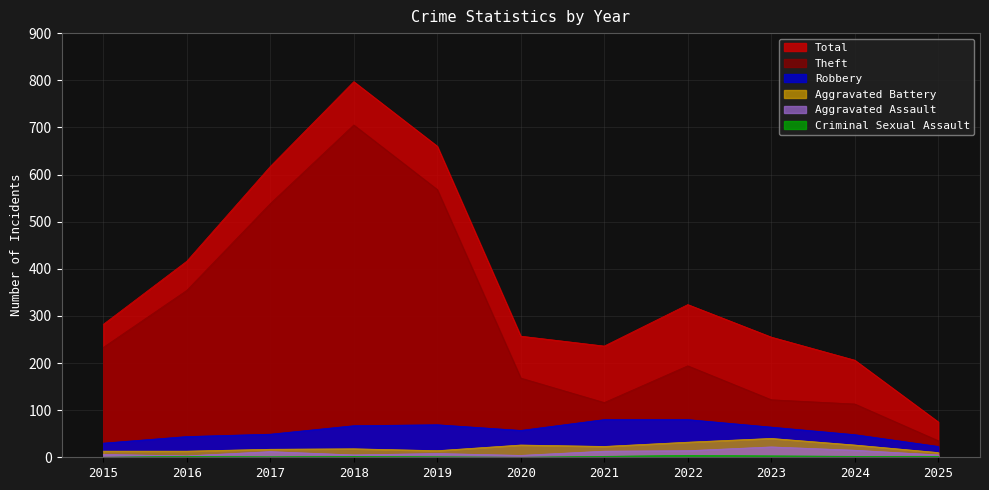

How many interior local valleys does the Aggravated Battery series have?

2